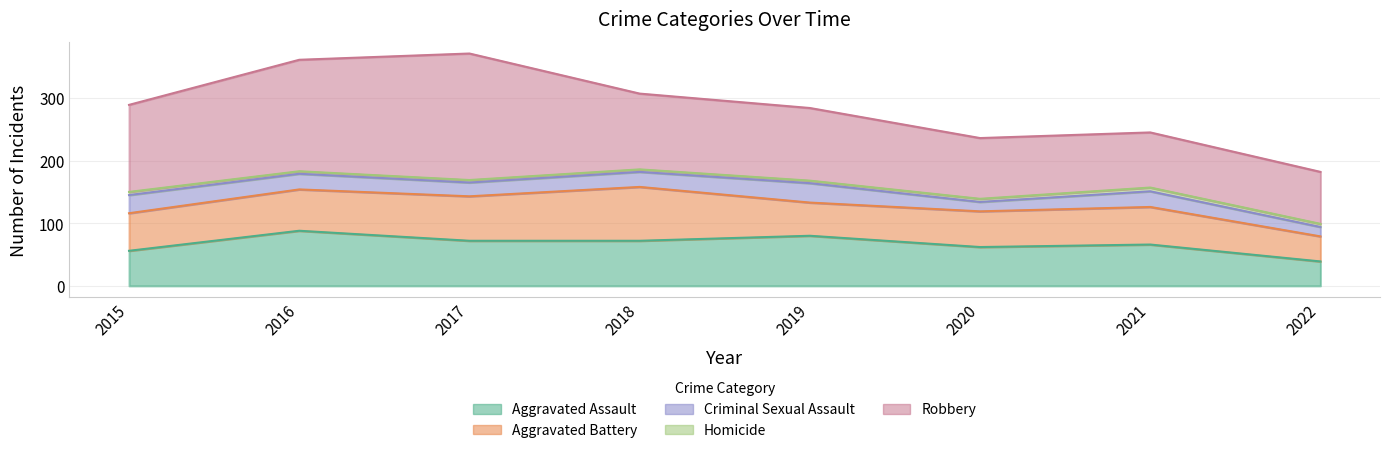

What are all the series names shown in the legend?

Aggravated Assault, Aggravated Battery, Criminal Sexual Assault, Homicide, Robbery